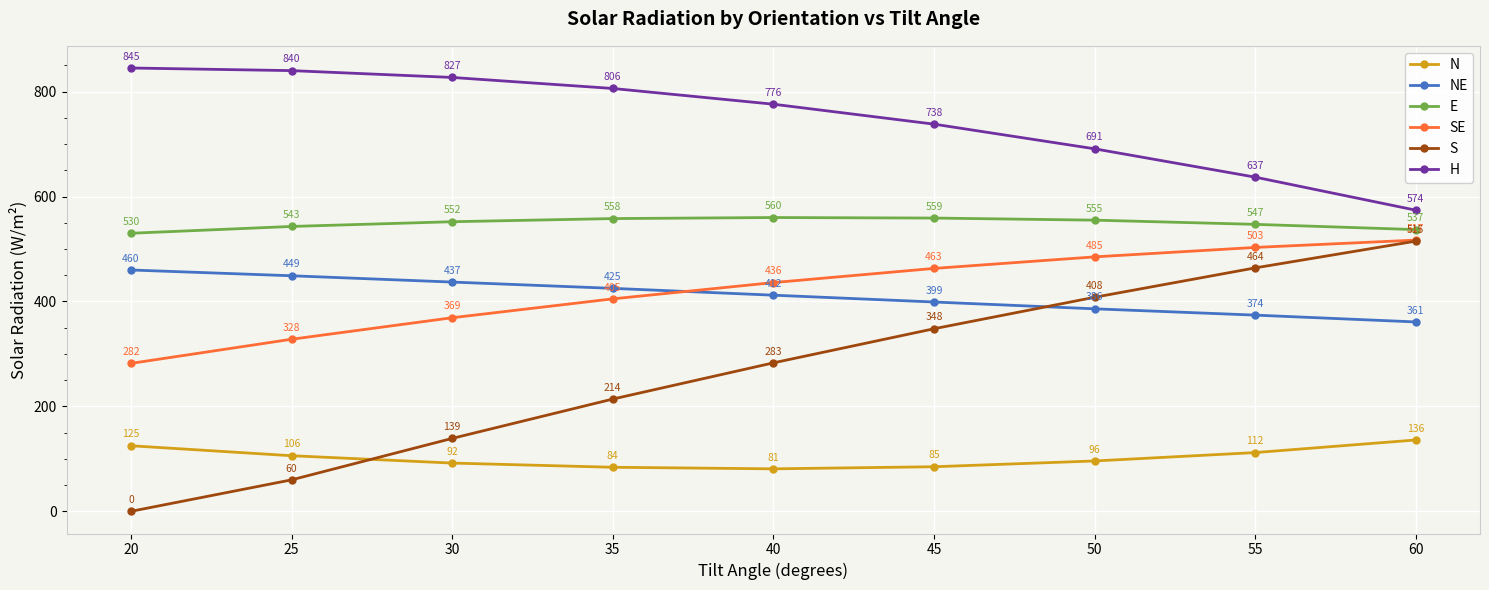

Rank the series at 60 from highest to lowest value.

H, E, SE, S, NE, N